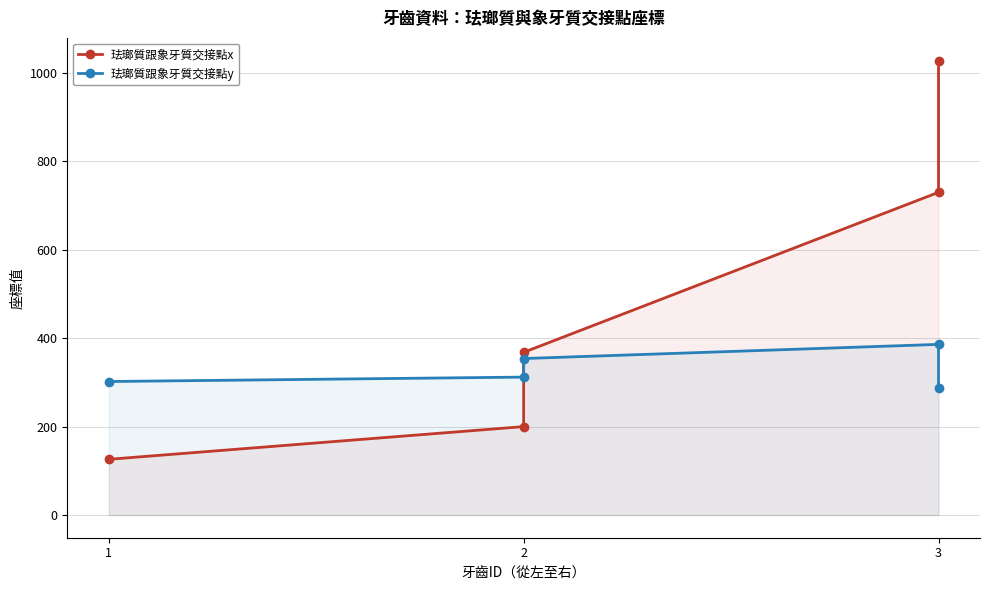

Which series changed the most between 2 and 3?

珐瑯質跟象牙質交接點x